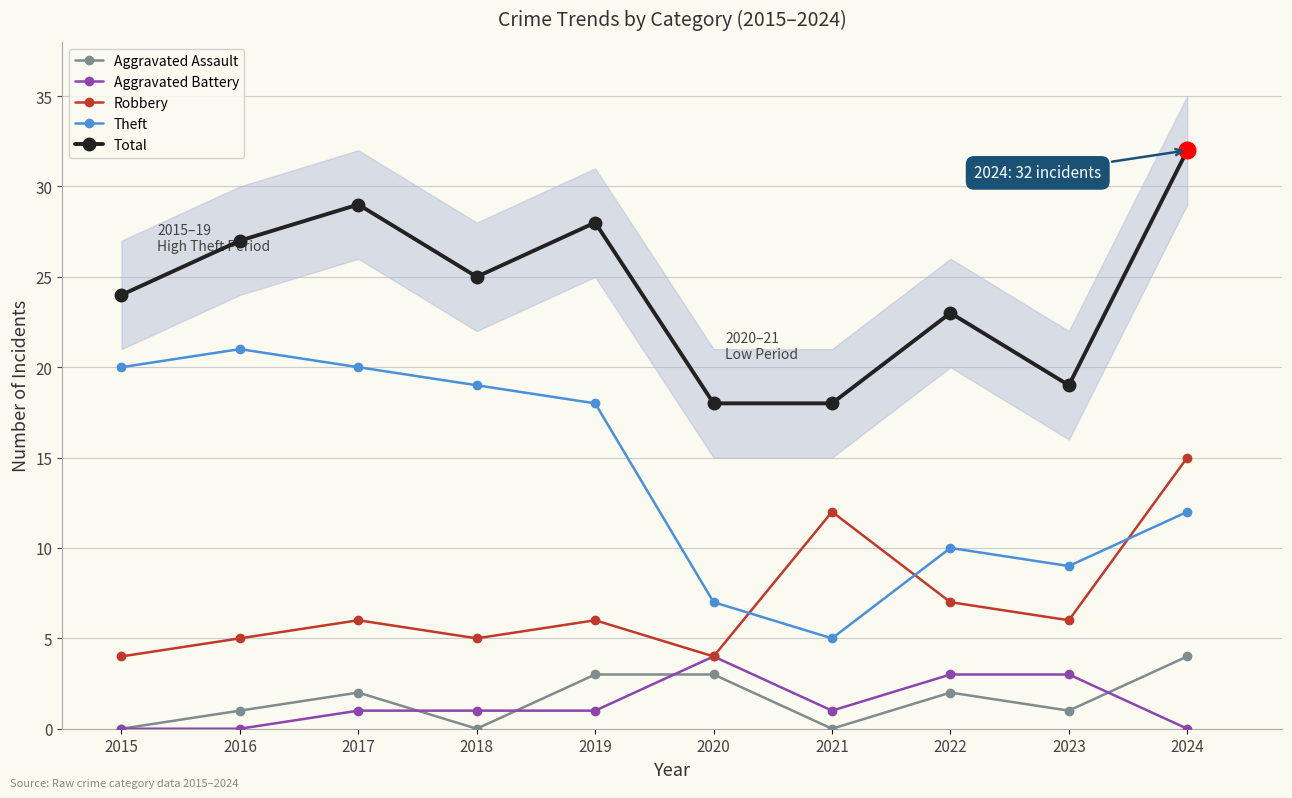

Rank the series at 2024 from lowest to highest value.

Aggravated Battery, Aggravated Assault, Theft, Robbery, Total